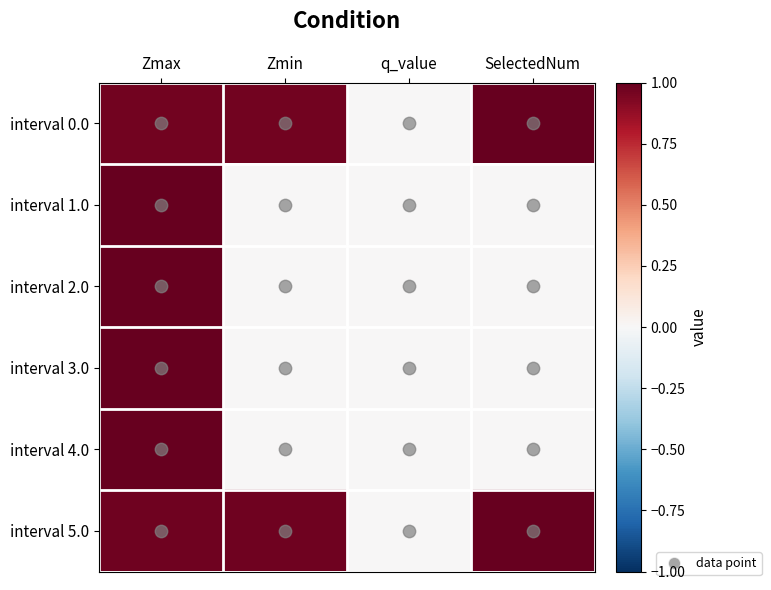

At SelectedNum, list the series in order from largest to smallest.

interval 0.0, interval 5.0, interval 1.0, interval 2.0, interval 3.0, interval 4.0